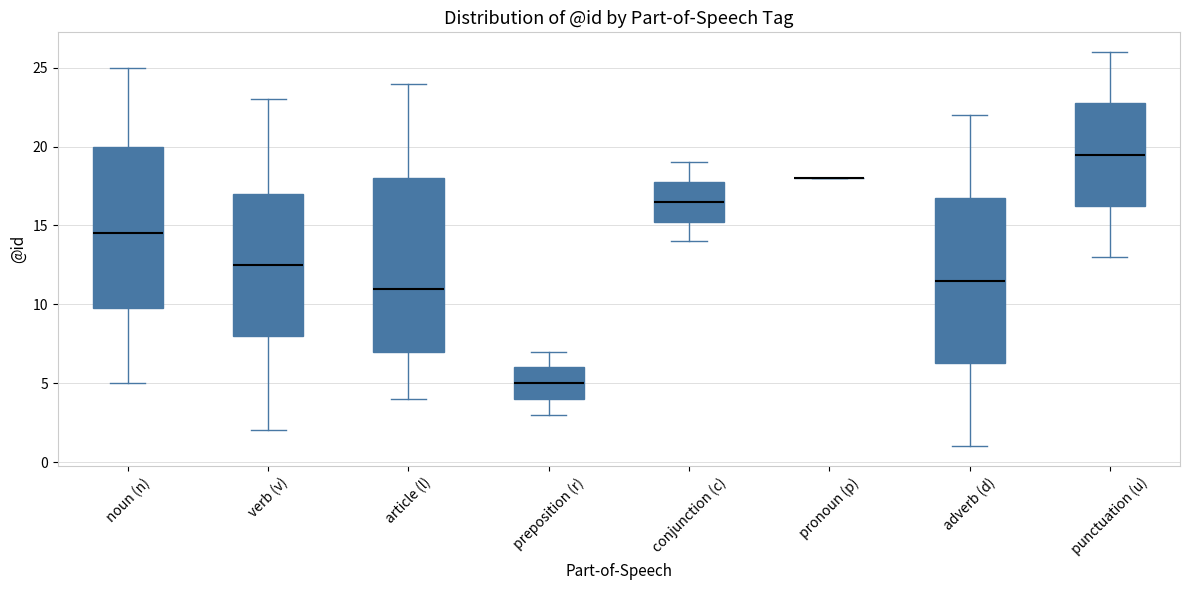

Reading left to right, transcribe this box plot: for each box, give where its median line is, the range the box spans, and where its two whiskers end, as read against the y-axis. The values are not printed on the chart, so give them approximately, as read against the axis.

noun (n): median 14.5, box 10.0 to 20.0, whiskers 5.0 to 25.0
verb (v): median 12.5, box 8.0 to 17.0, whiskers 2.0 to 23.0
article (l): median 11.0, box 7.0 to 18.0, whiskers 4.0 to 24.0
preposition (r): median 5.0, box 4.0 to 6.0, whiskers 3.0 to 7.0
conjunction (c): median 16.5, box 15.5 to 18.0, whiskers 14.0 to 19.0
pronoun (p): box collapsed to a line at 18.0, whiskers 18.0 to 18.0
adverb (d): median 11.5, box 6.5 to 17.0, whiskers 1.0 to 22.0
punctuation (u): median 19.5, box 16.5 to 23.0, whiskers 13.0 to 26.0